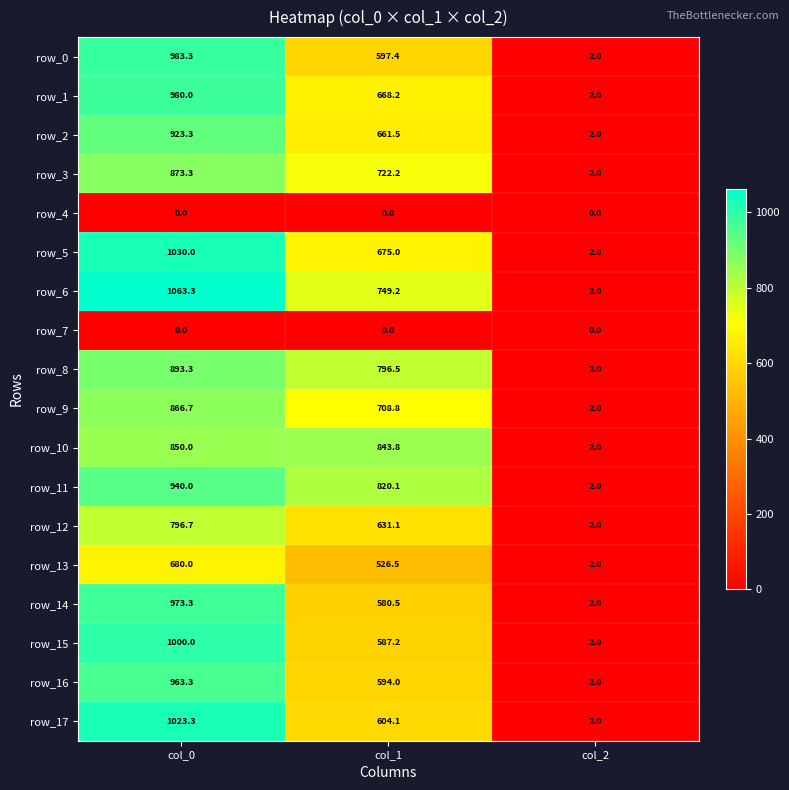

Which series has the largest total across all categories?

row_6